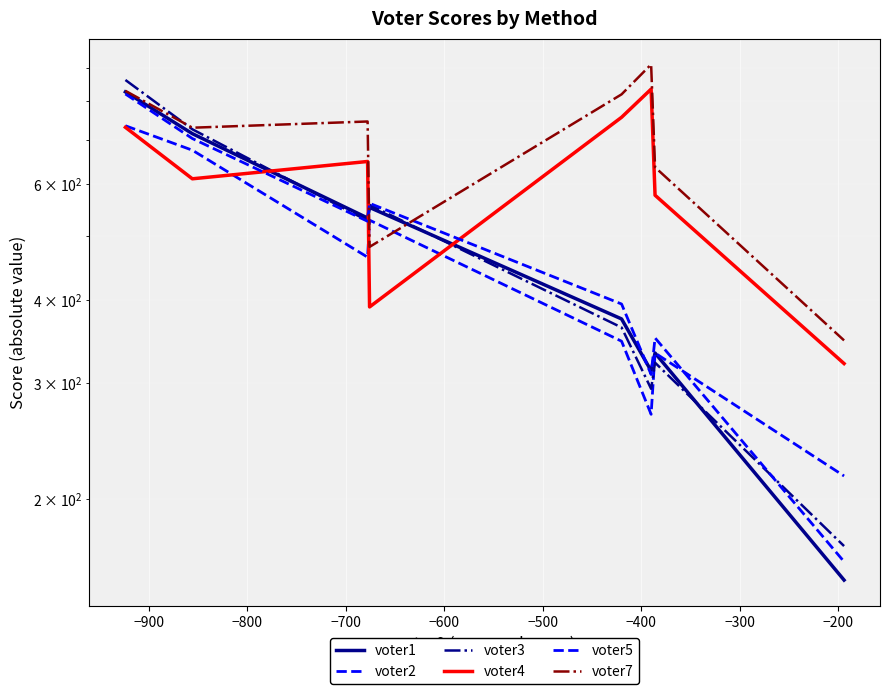

At which label is voter2 closest to 476?

−600